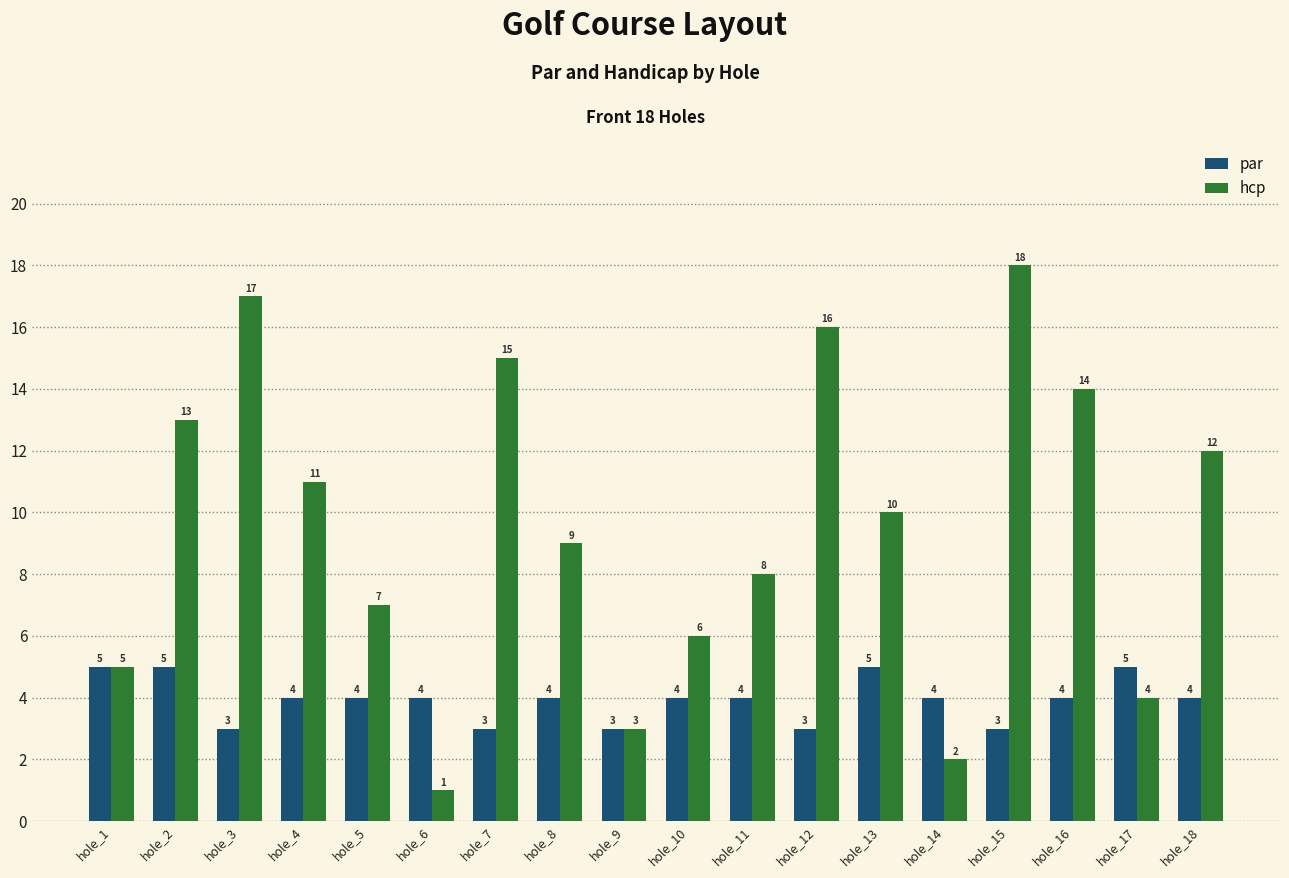

How many bars are there in each group?

2